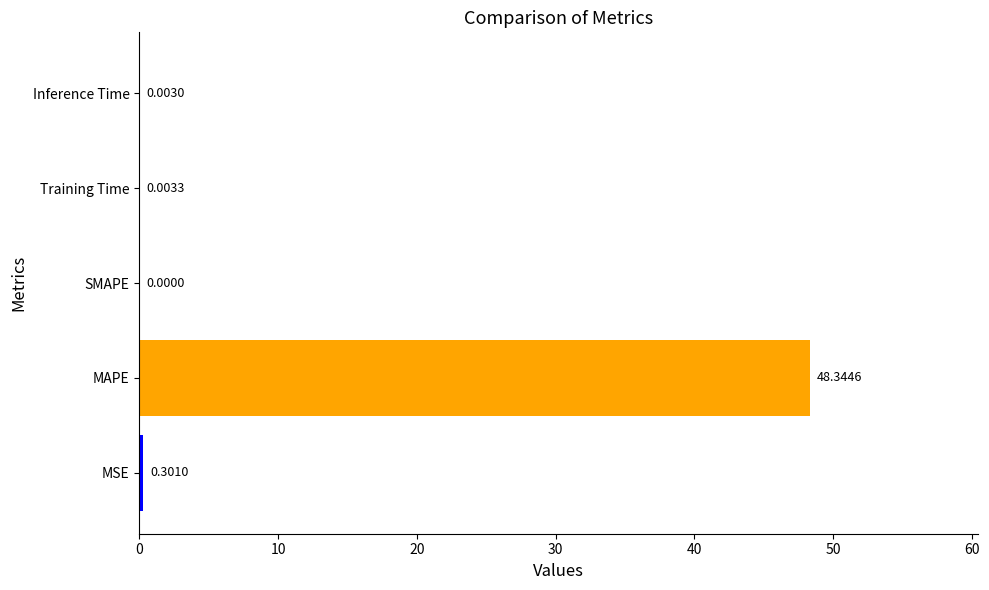

How many values are above zero?

4